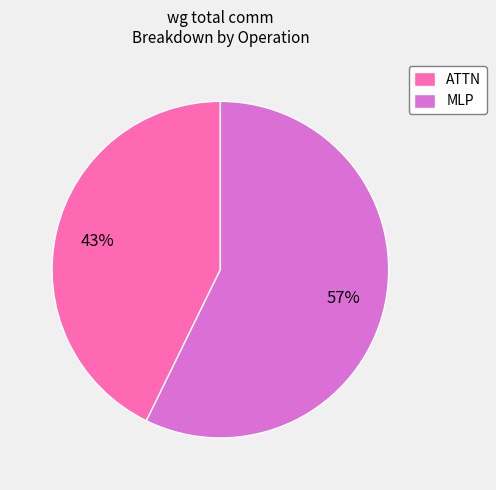

Rank the categories by value from highest to lowest.

MLP, ATTN